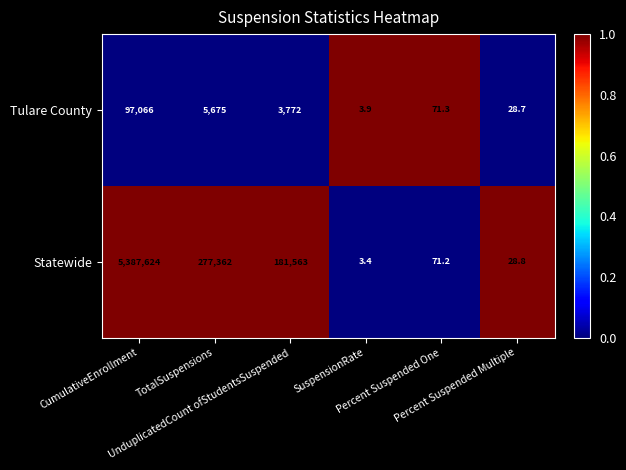

Rank the series at Percent Suspended One from highest to lowest value.

Tulare County, Statewide